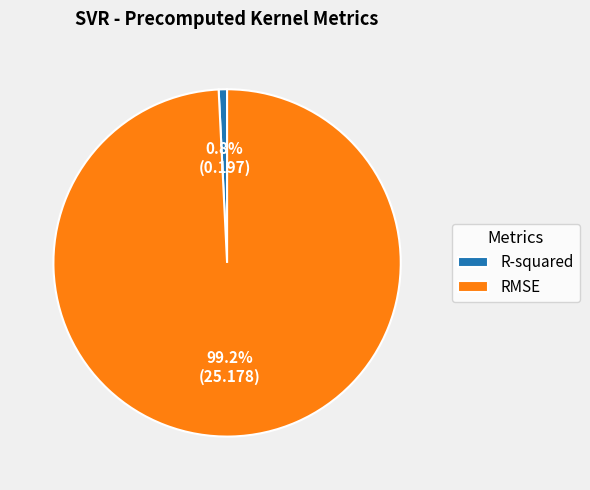

What portion of the pie excludes RMSE?

0.8%